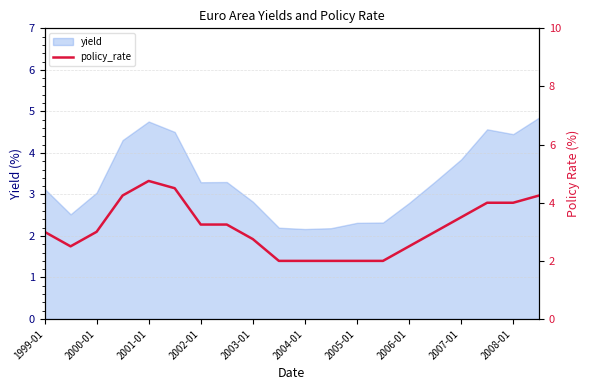

What is the lowest value of the yield series?

2.2